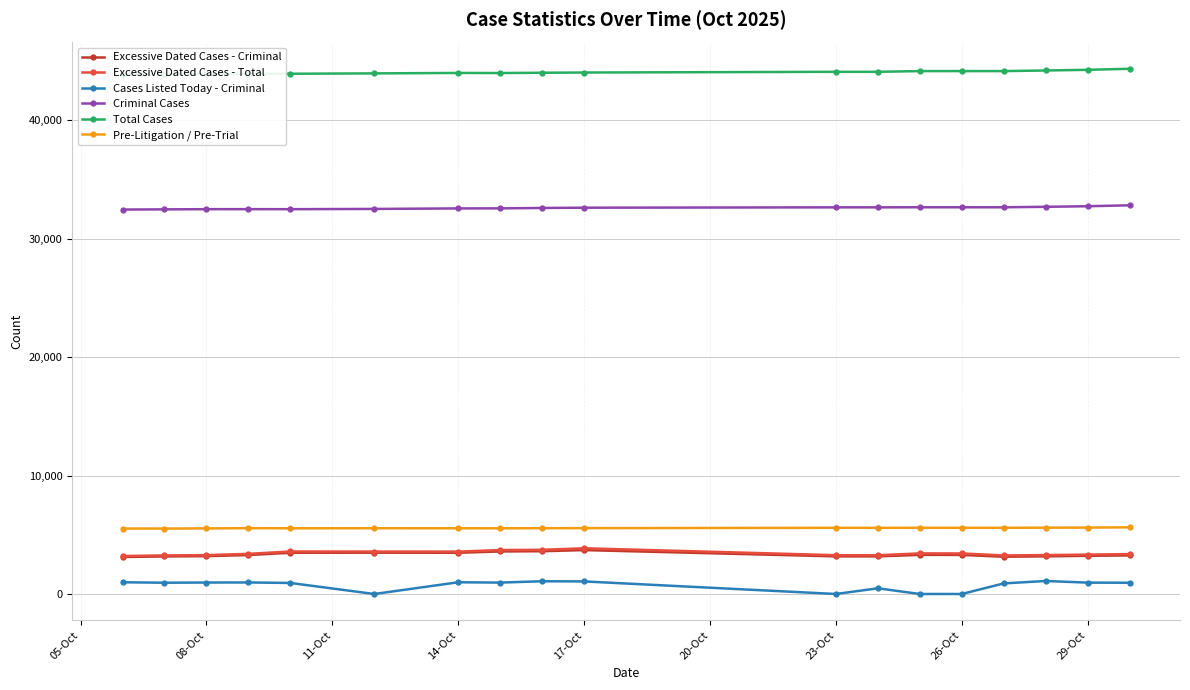

How many interior local peaks does the Excessive Dated Cases - Total series have?

3